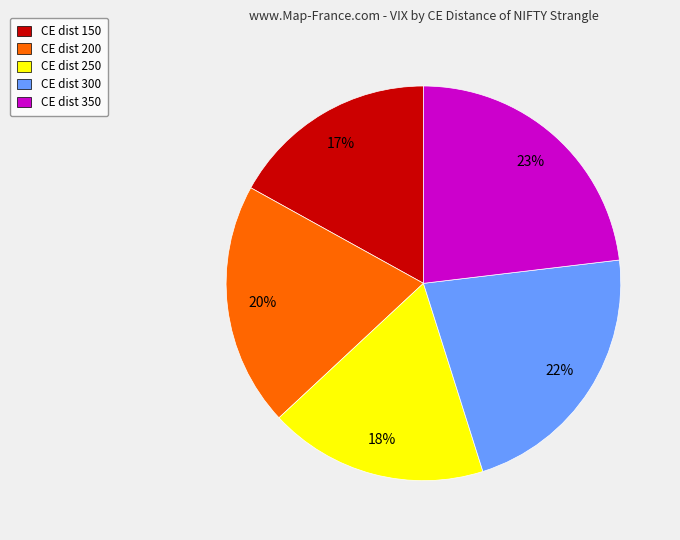

To the nearest percent, what portion does CE dist 250 represent?

18%